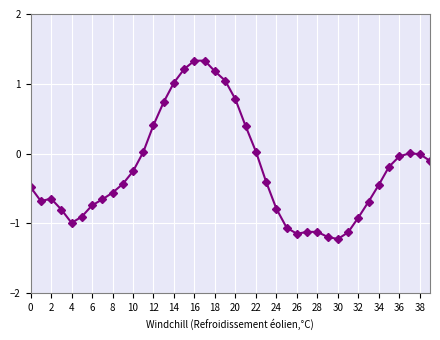

What is the value of the 36th point from the left?

-0.2